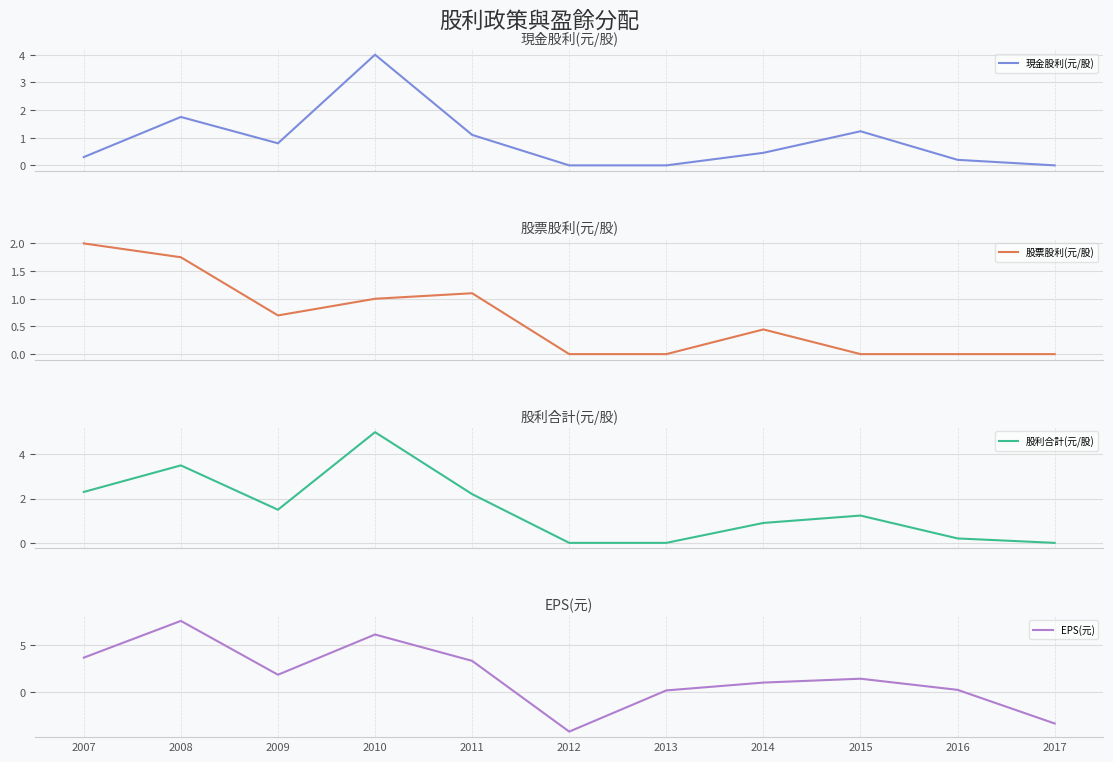

At which category is the sum across all series the highest?

2010